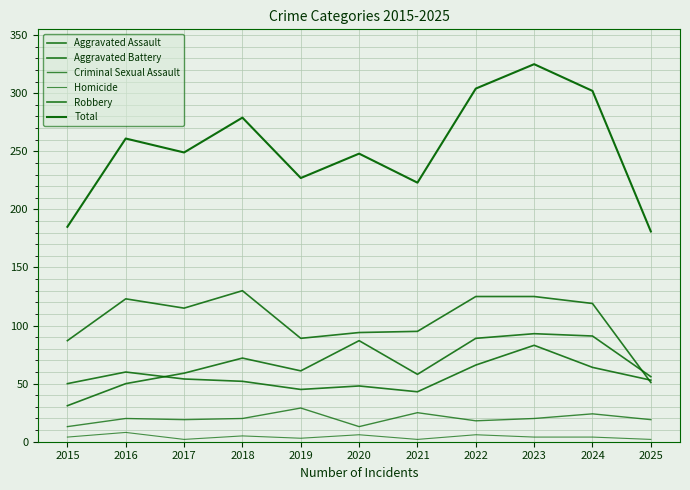

How many lines are shown in the chart?

6